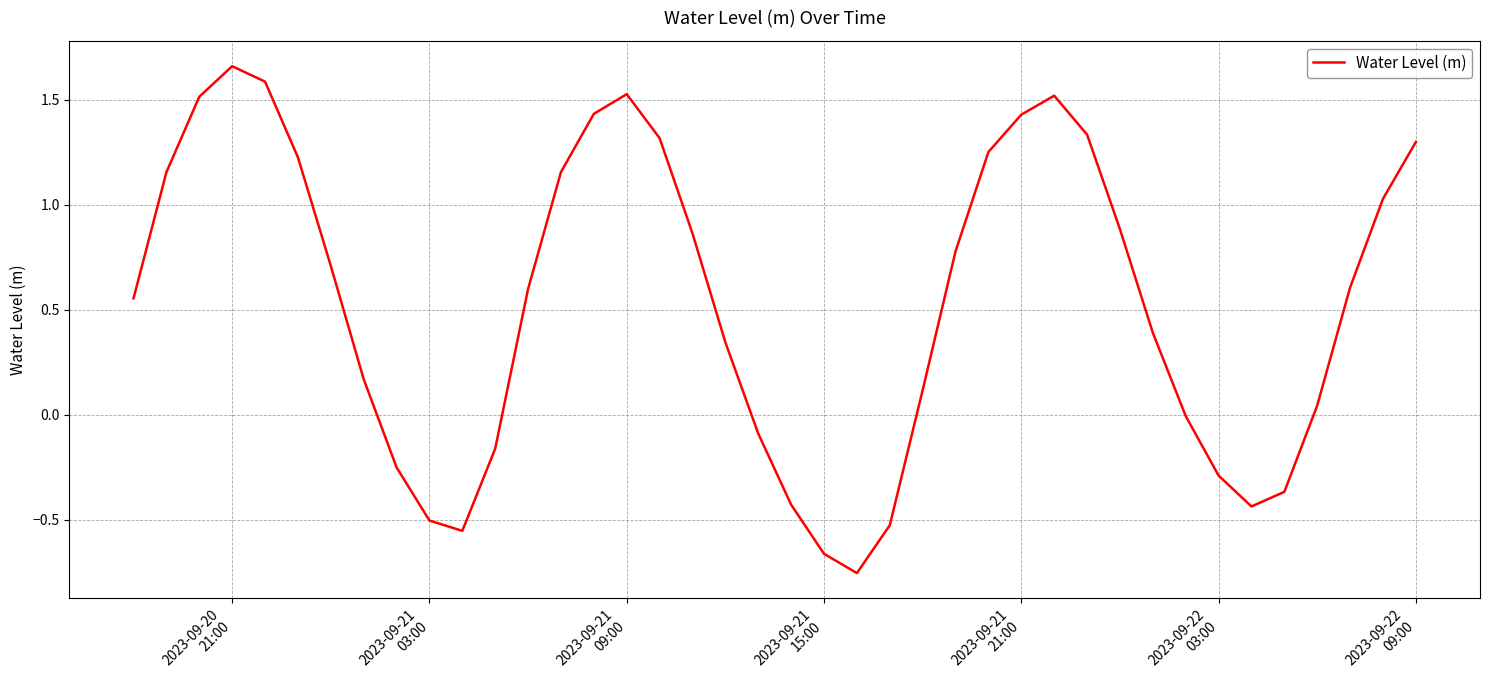

Does the chart display data point markers on the line(s)?

No